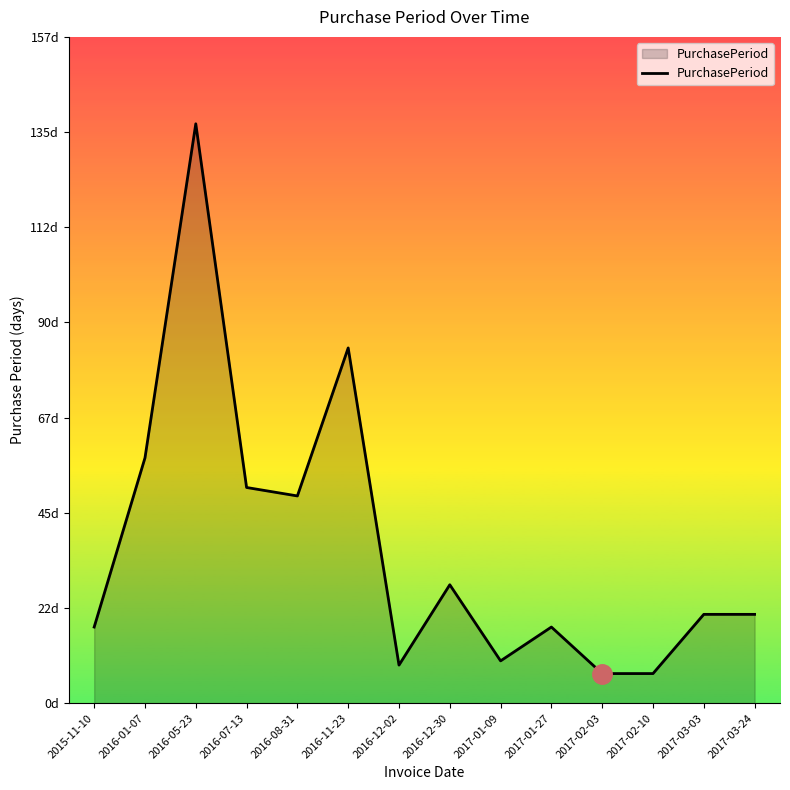

What is the change in value from 2016-01-07 to 2016-12-02?

-49